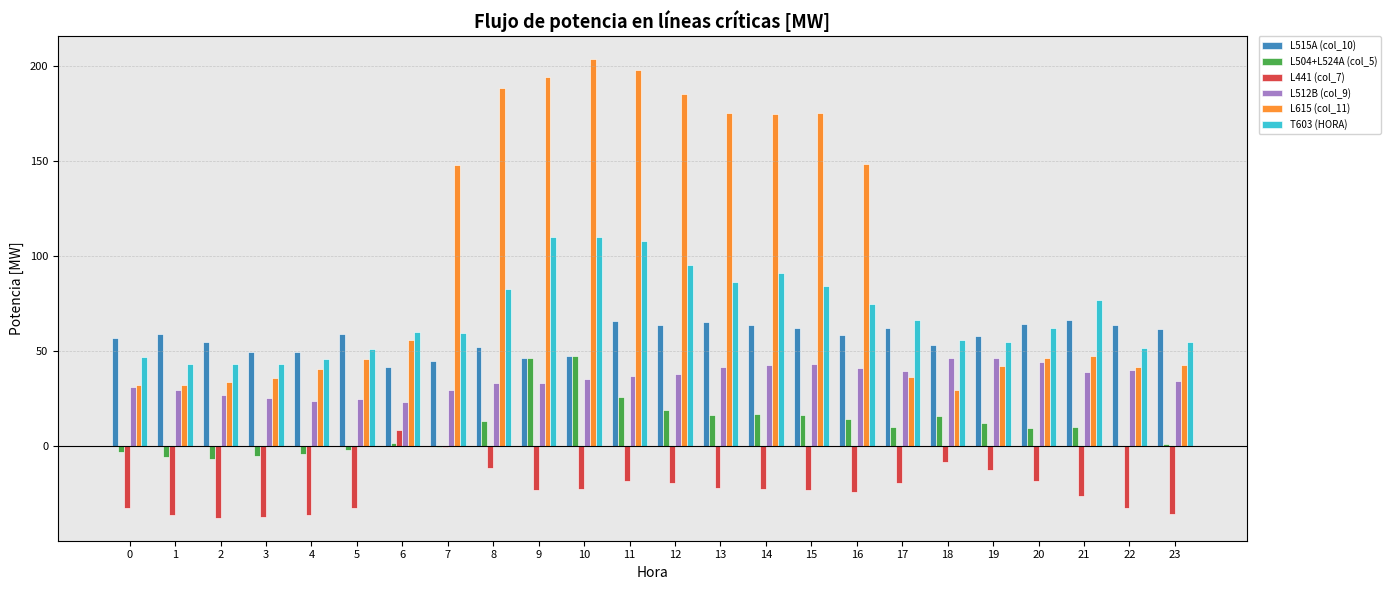

Count the number of categories in the chart.

24